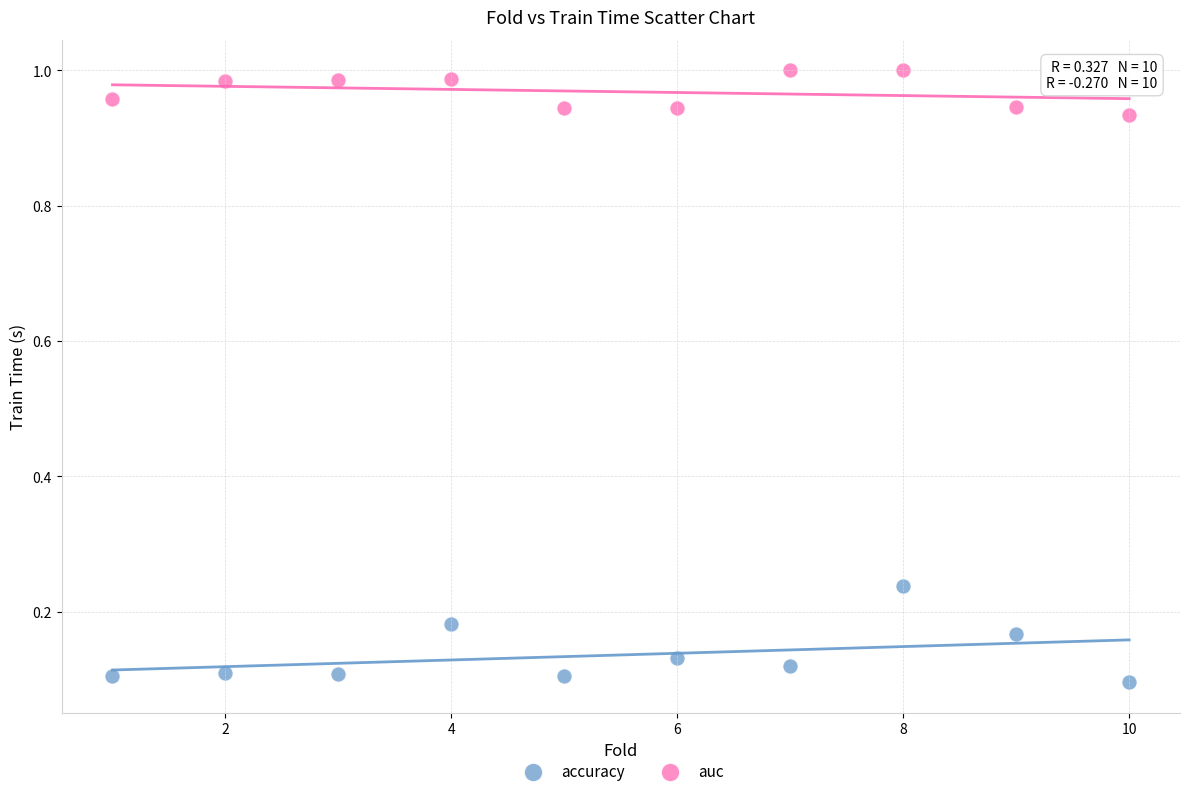

Across all data points, what is the range of X values (max minus min)?

9.0